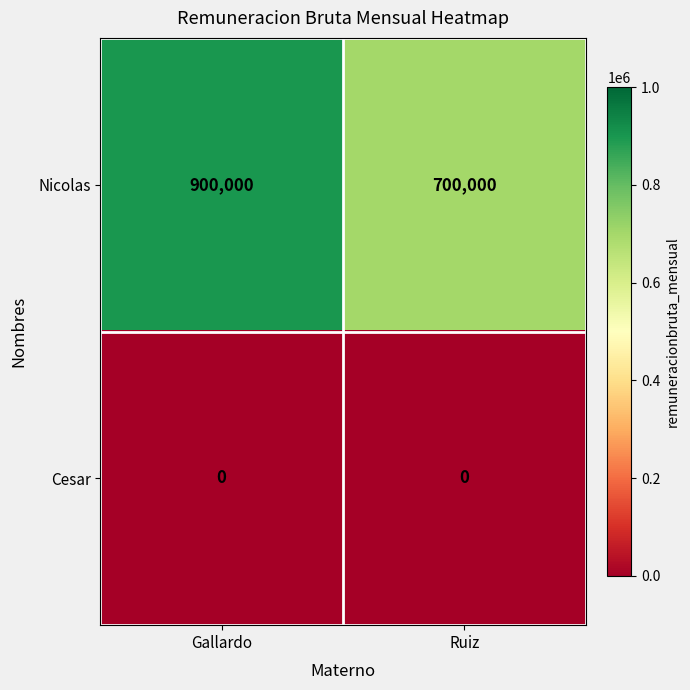

Which series changed the most between Gallardo and Ruiz?

Nicolas